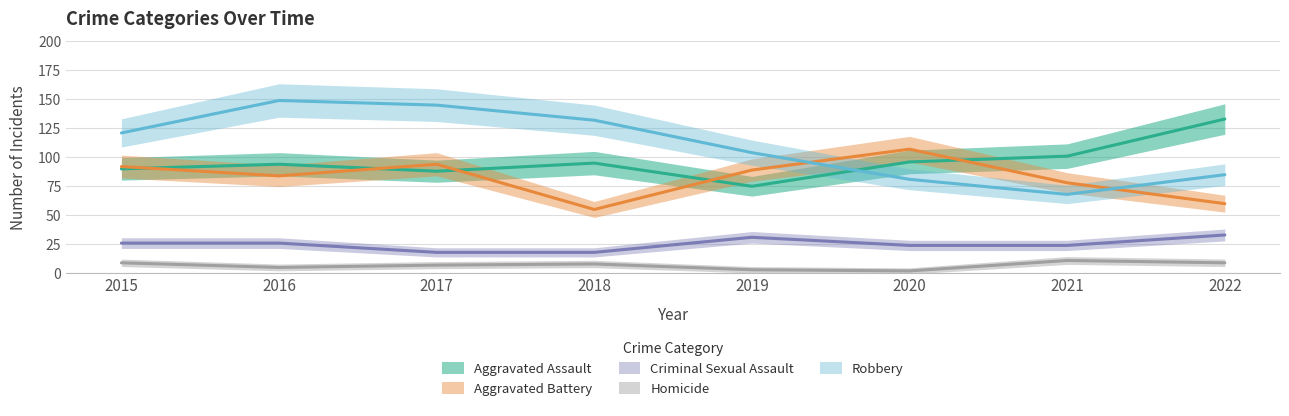

What are all the series names shown in the legend?

Aggravated Assault, Aggravated Battery, Criminal Sexual Assault, Homicide, Robbery